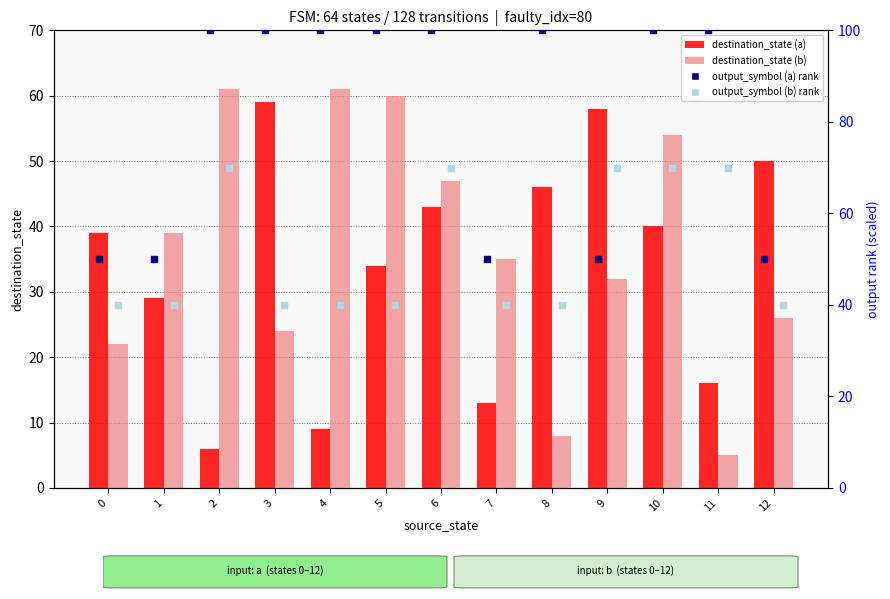

At how many categories does at least one series exceed 42?

13